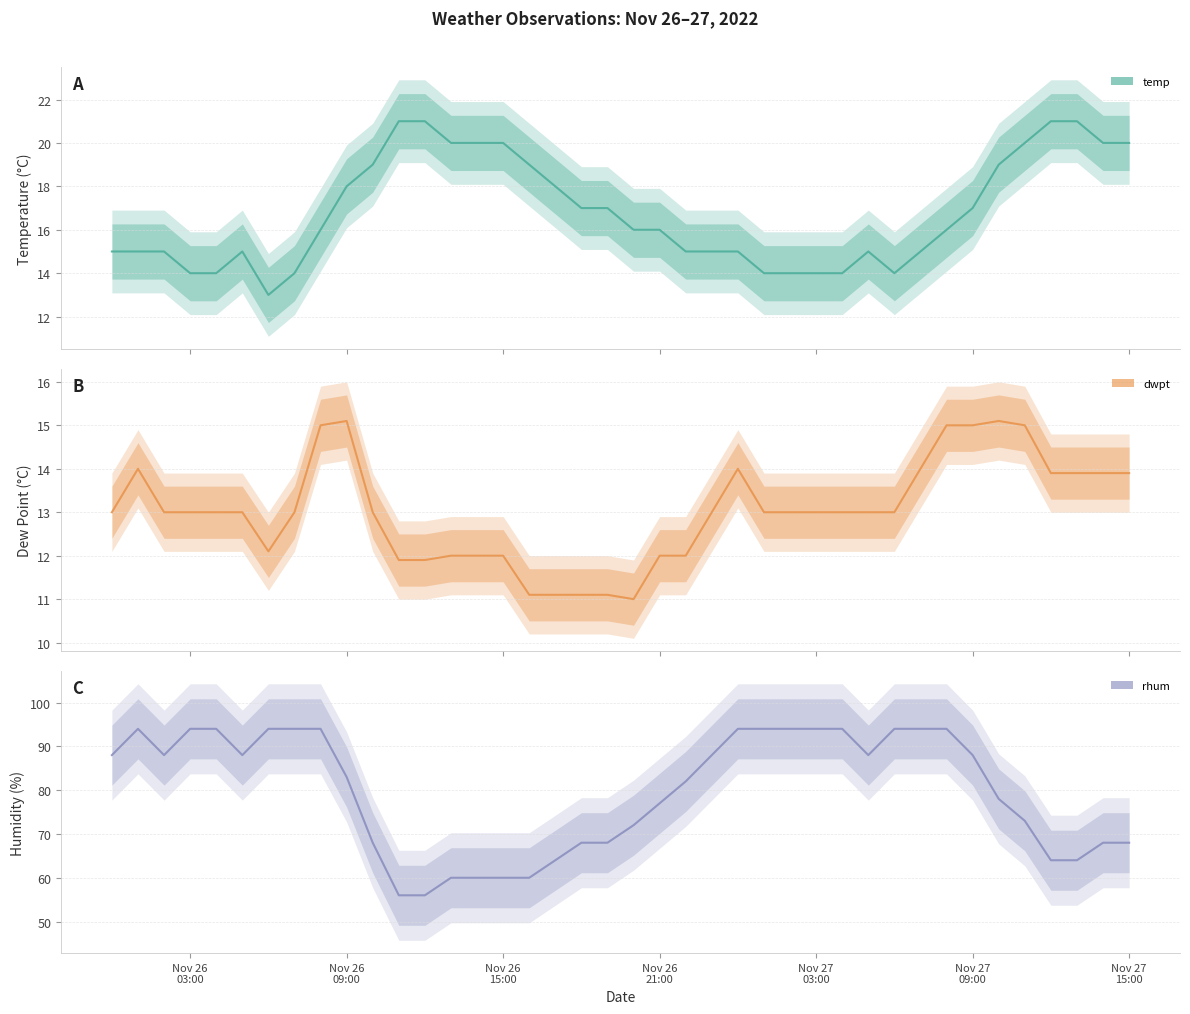

What is the difference between the maximum and second lowest values in the rhum series?

38.0